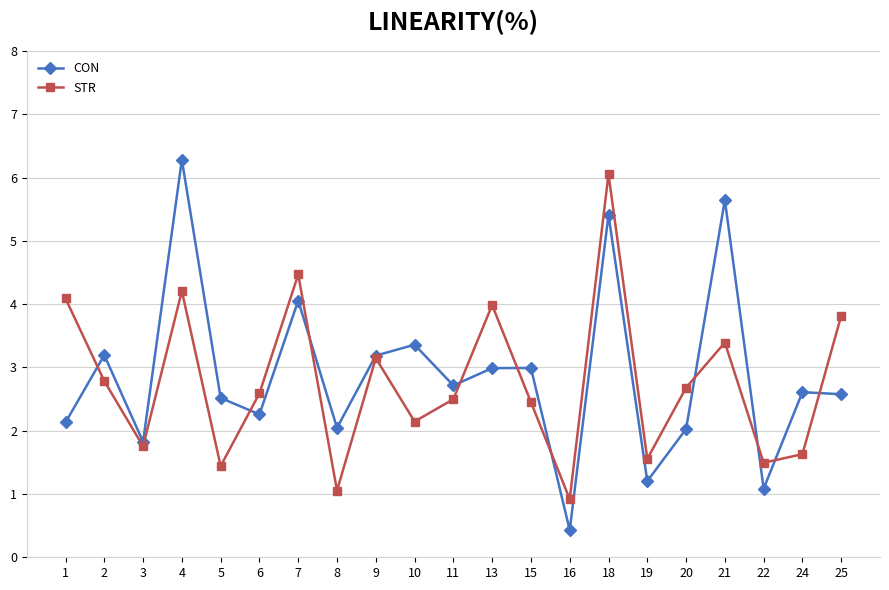

What is the value of the CON point at the 6th from the left?

2.3